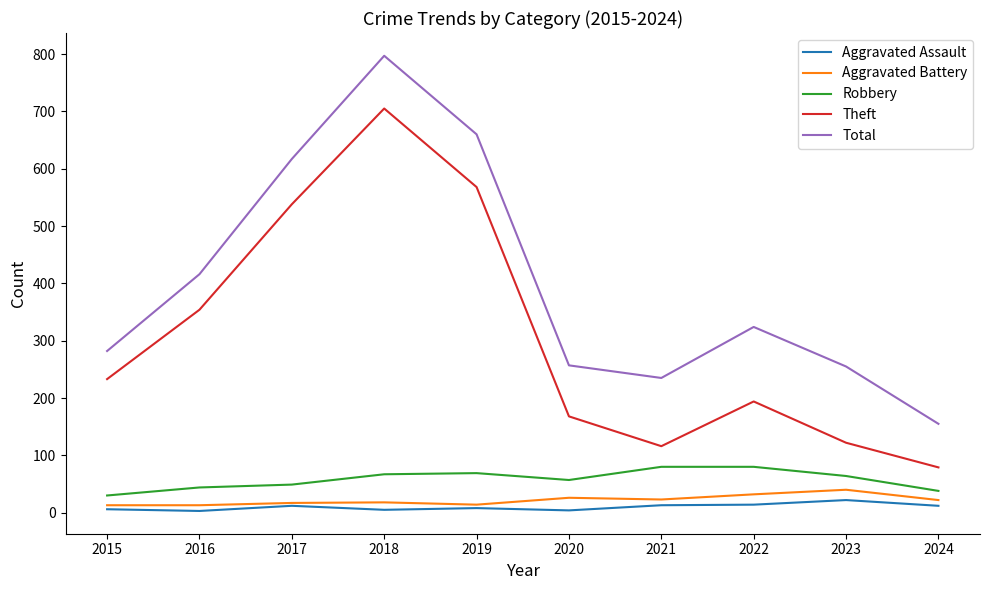

True or false: Total has a value of 561 at 2022.

False